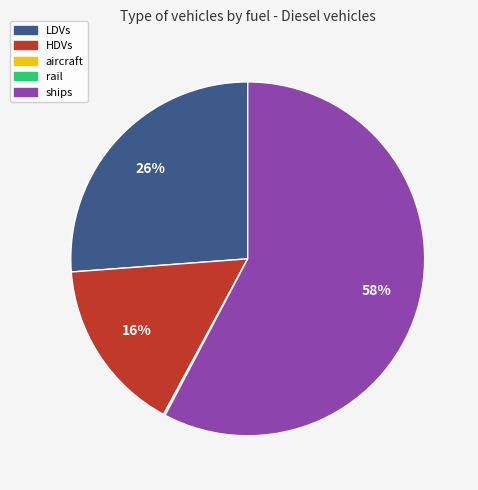

Is there any slice that represents more than half of the pie?

Yes